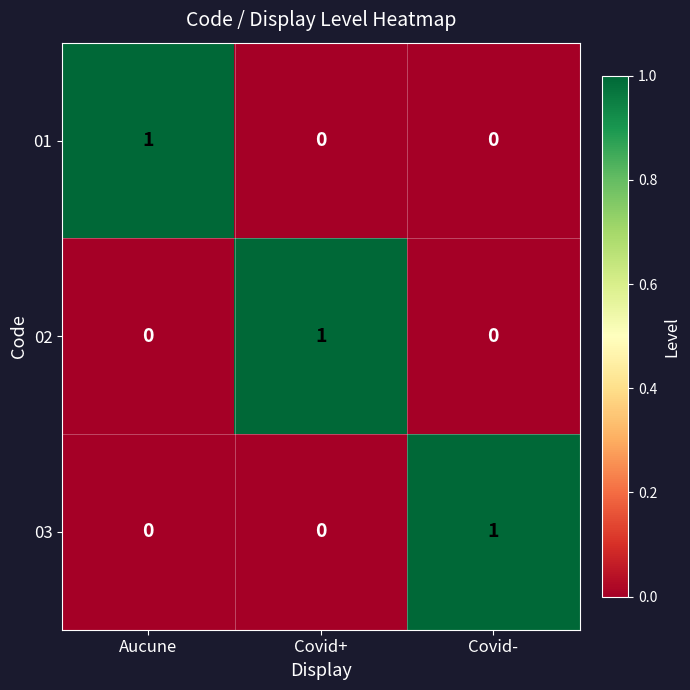

Is it true that 02 equals -1 at Aucune?

False